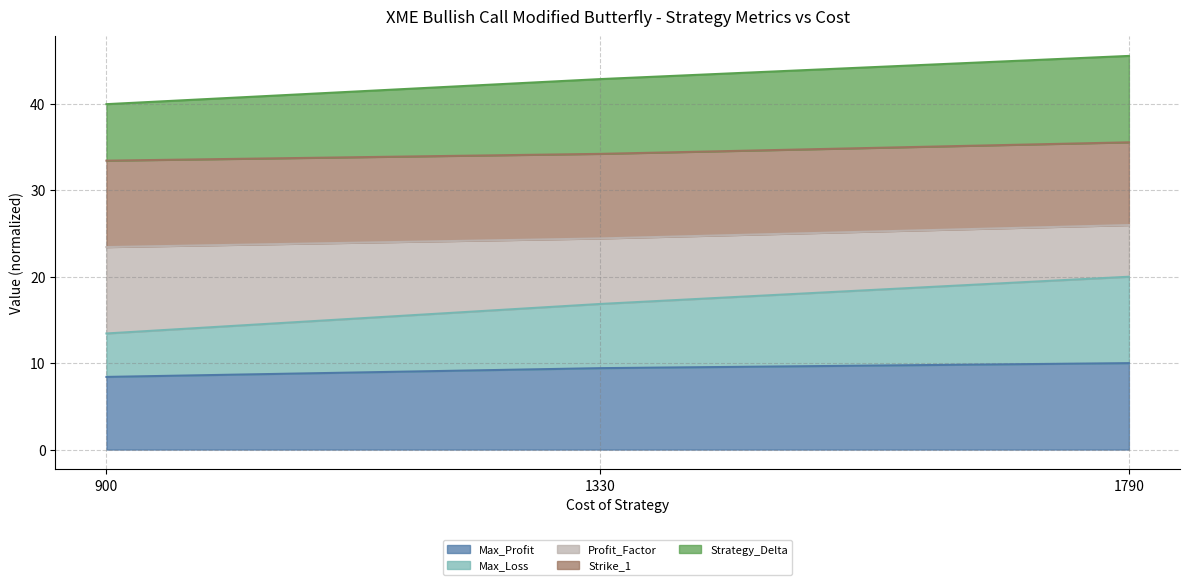

What is the total value across all series at 1330?

42.9